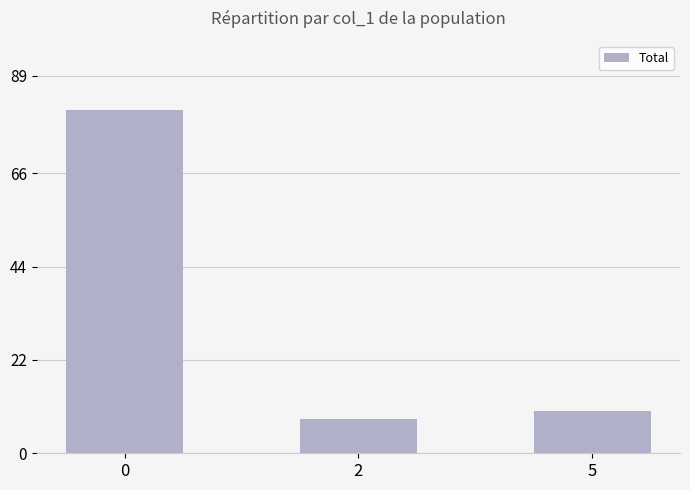

What is the difference between the maximum and minimum values?

73